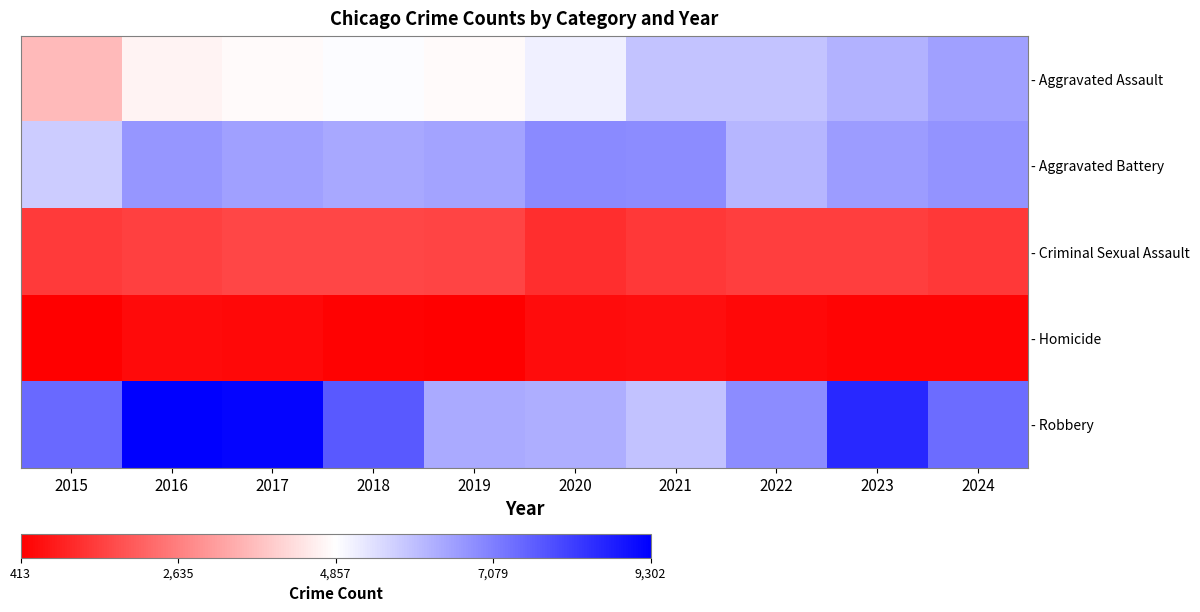

What is the total value across all series at 2022?

20931